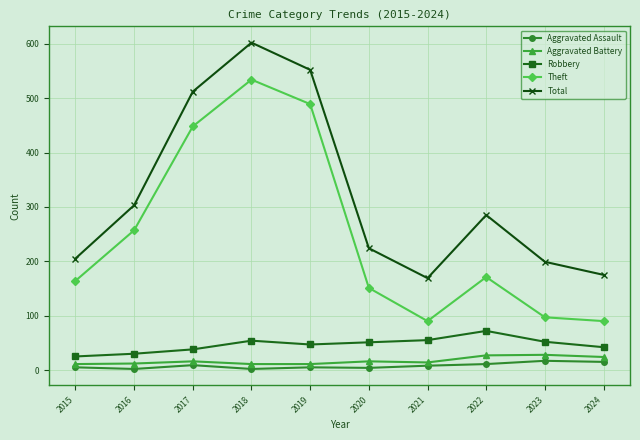

Is the value of Aggravated Battery at 2021 greater than the value of Total at 2019?

No